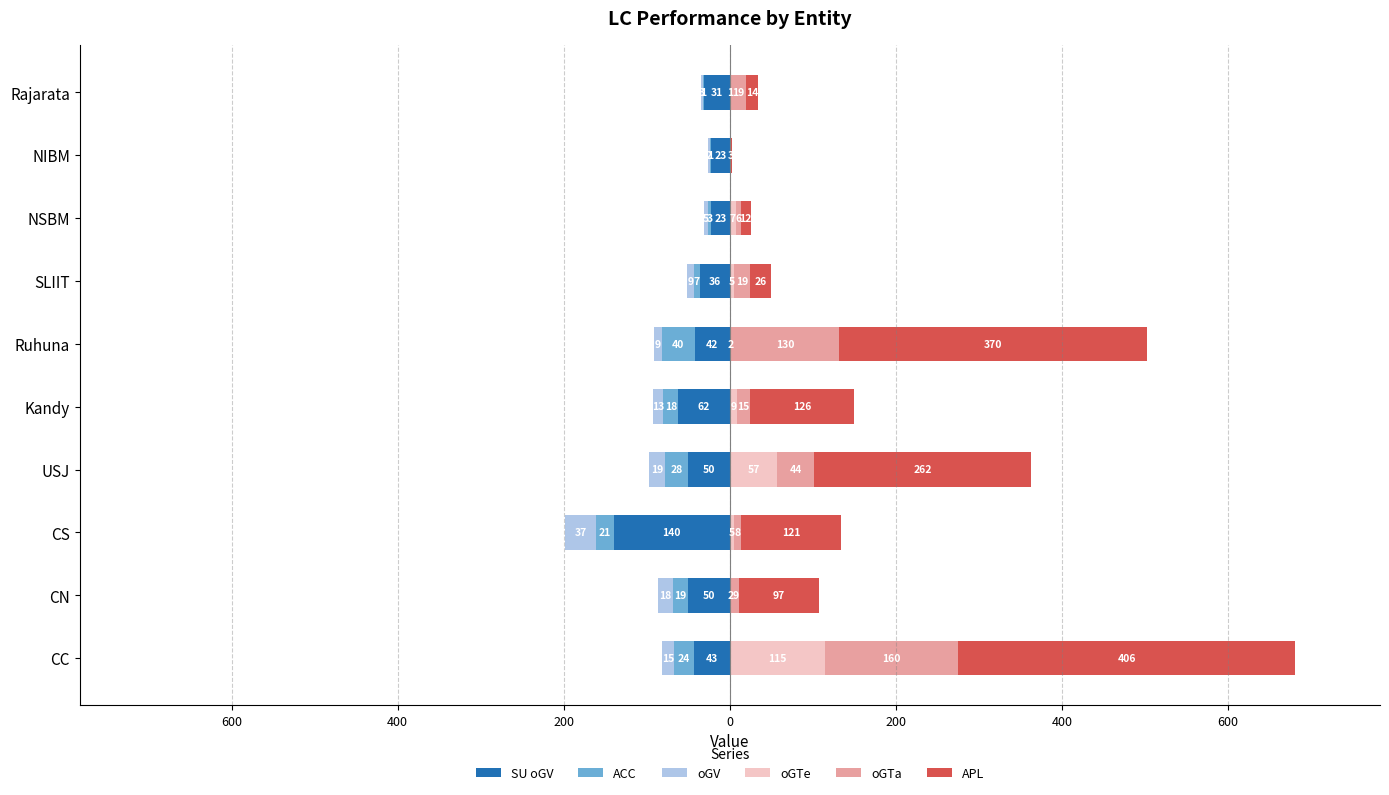

Does the chart contain any negative values?

Yes